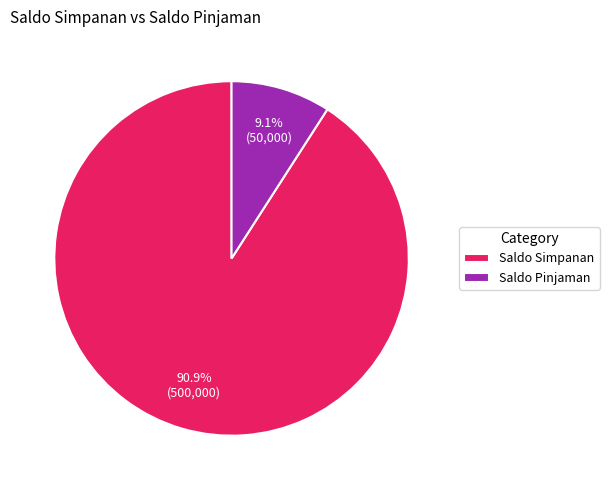

Is it true that Saldo Pinjaman is 9% of the pie?

True